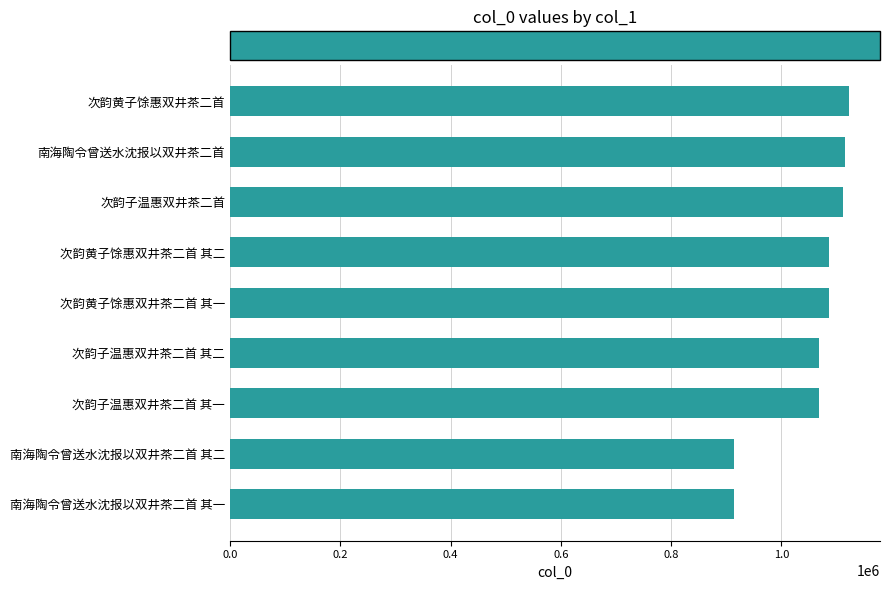

True or false: the data shows 914495 at 南海陶令曾送水沈报以双井茶二首 其一.

True